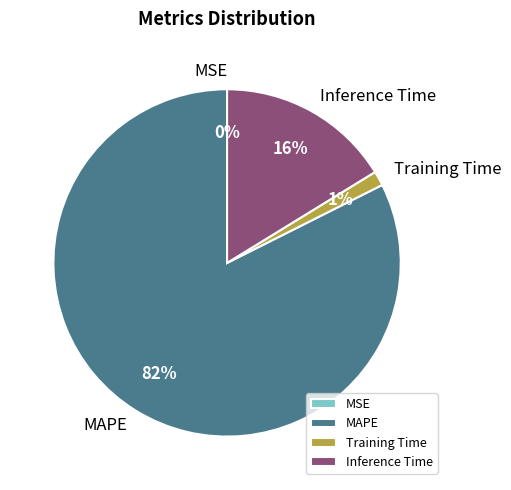

To the nearest percent, what portion does Inference Time represent?

16%